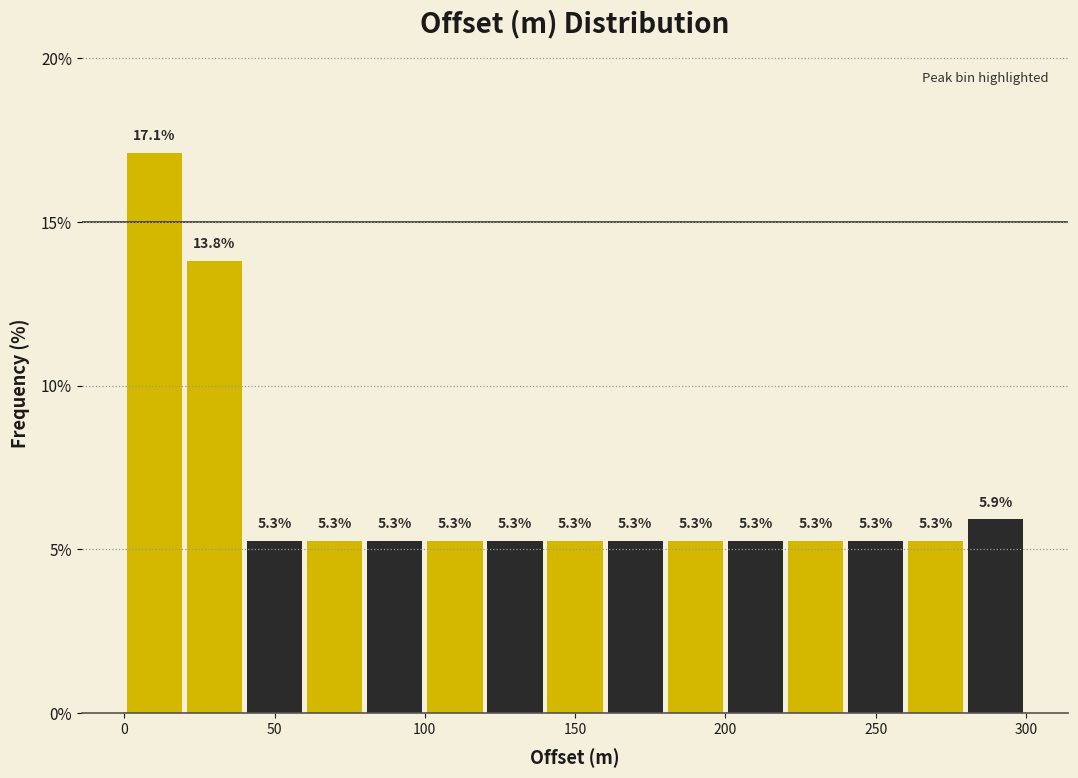

Reading left to right, list every bar in this chart as the range it spans on the x-axis followed by its height.

0 to 20: 17.1
20 to 40: 13.8
40 to 60: 5.3
60 to 80: 5.3
80 to 100: 5.3
100 to 120: 5.3
120 to 140: 5.3
140 to 160: 5.3
160 to 180: 5.3
180 to 200: 5.3
200 to 220: 5.3
220 to 240: 5.3
240 to 260: 5.3
260 to 280: 5.3
280 to 300: 5.9